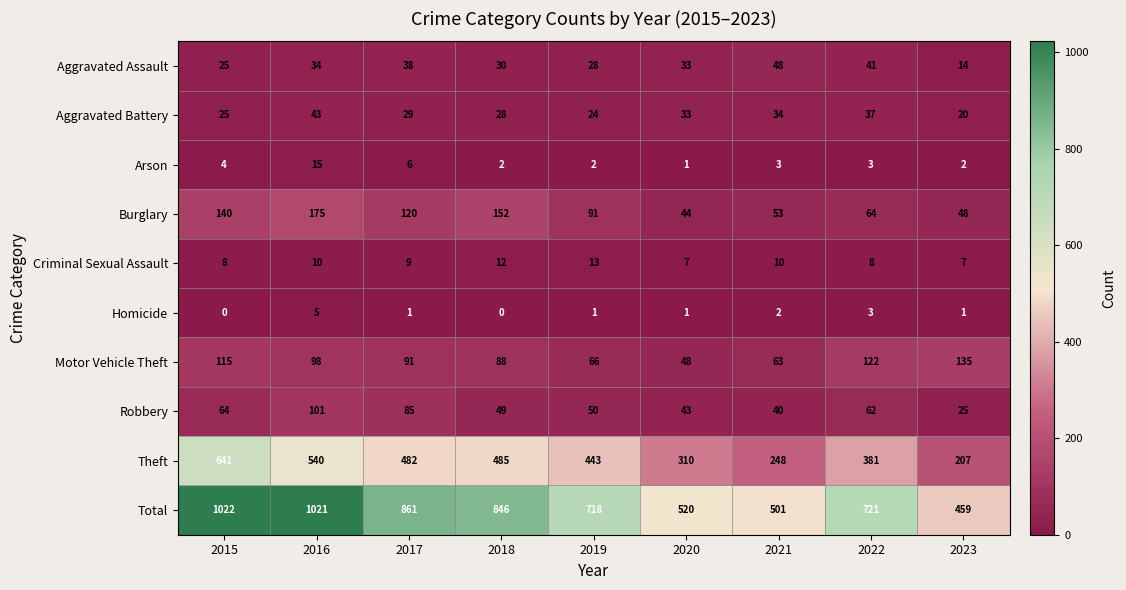

What is the sum of the Homicide values at 2017 and 2021?

3